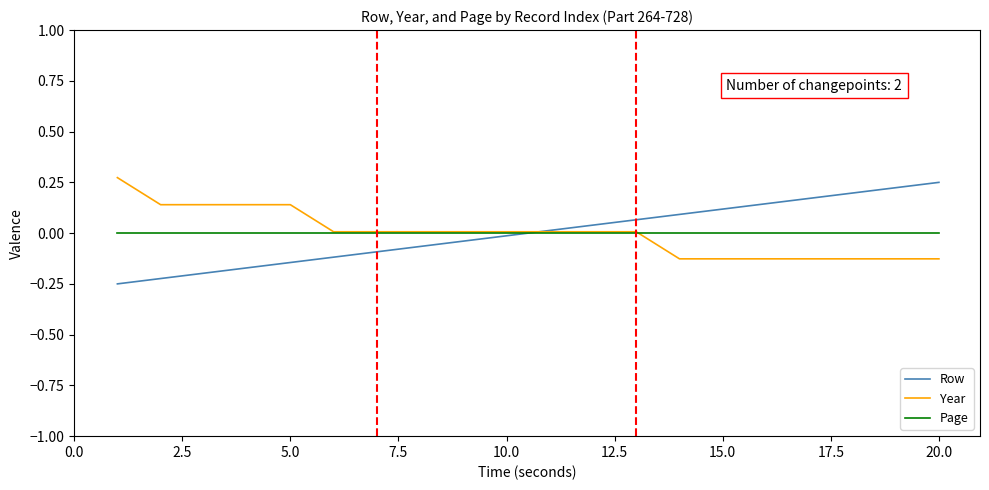

How many lines are shown in the chart?

3